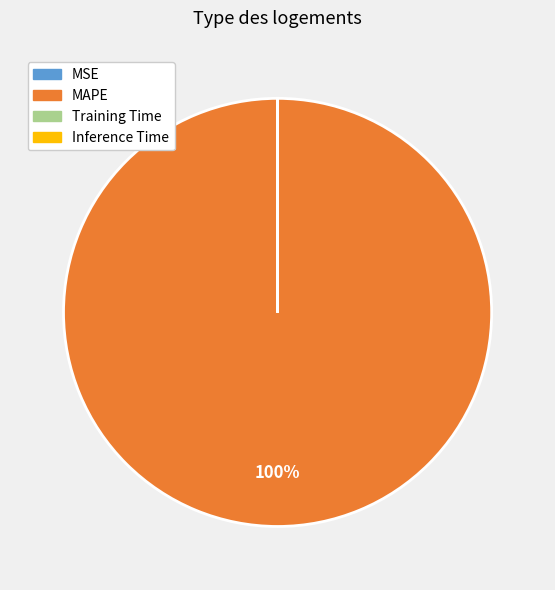

To the nearest percent, what is the difference between the largest and smallest slice percentages?

100%